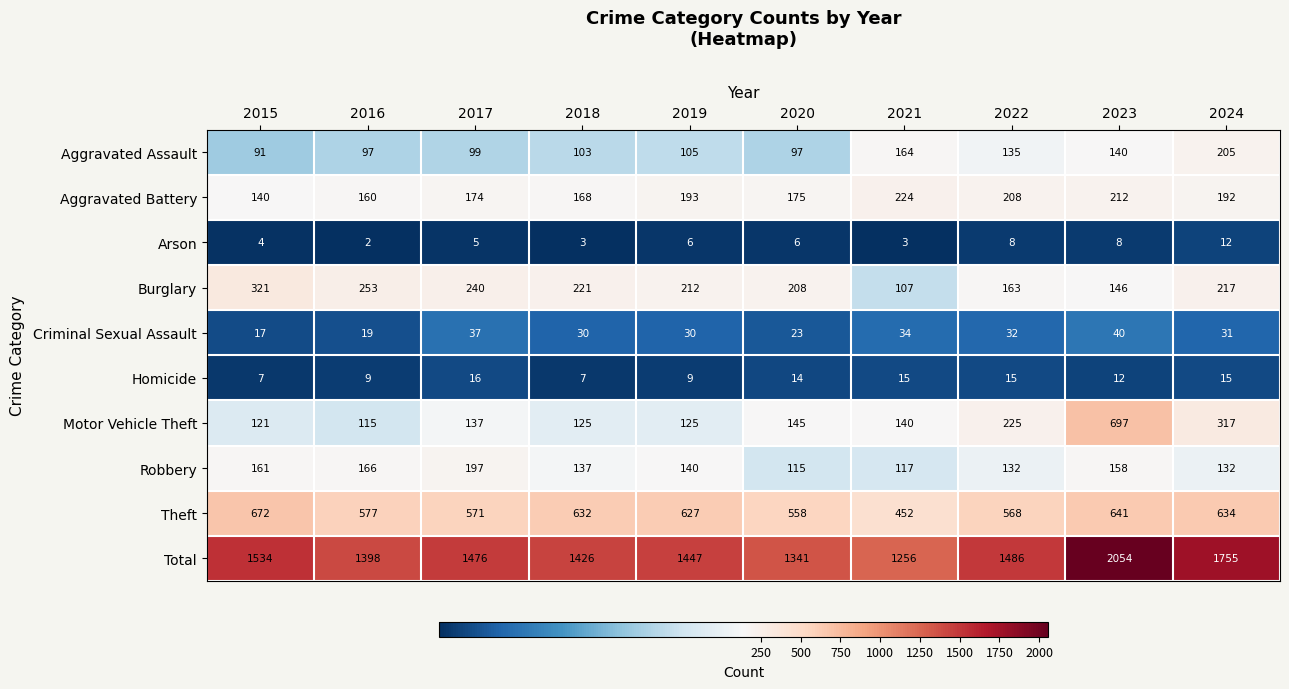

Which series has the widest spread of values?

Total